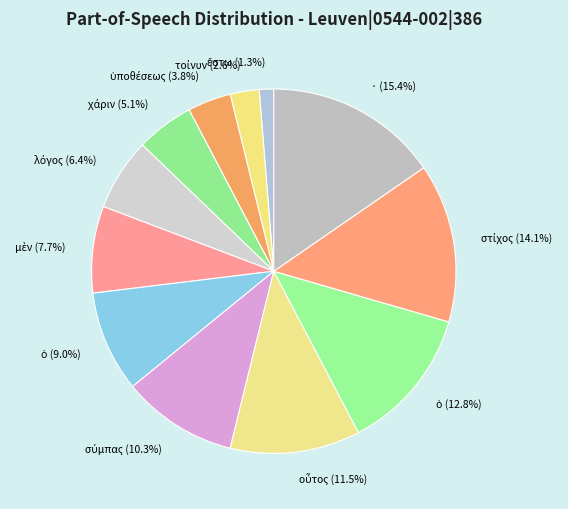

Count the number of slices in the pie.

12